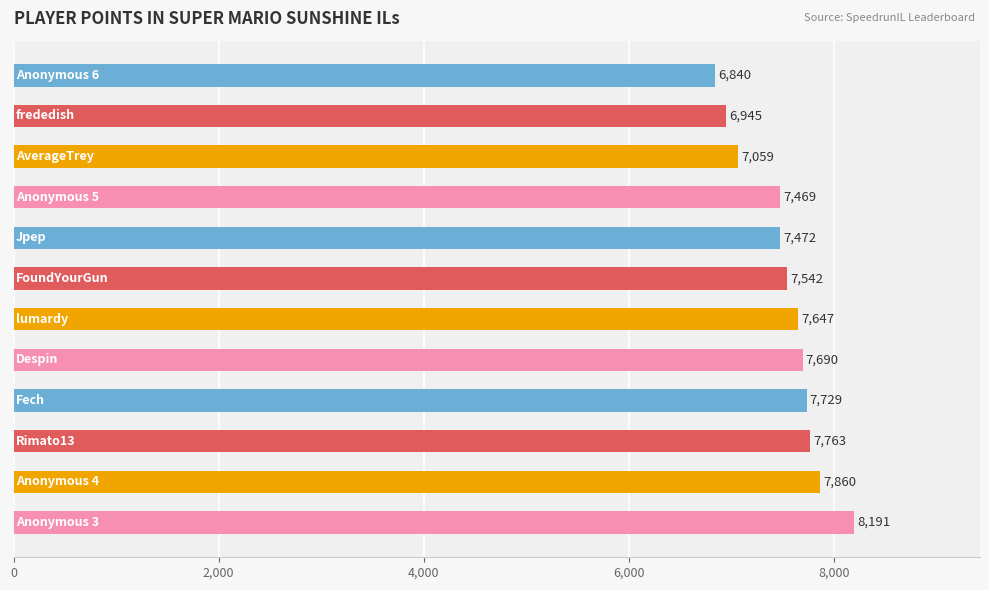

What is the difference between the maximum and minimum values?

1351